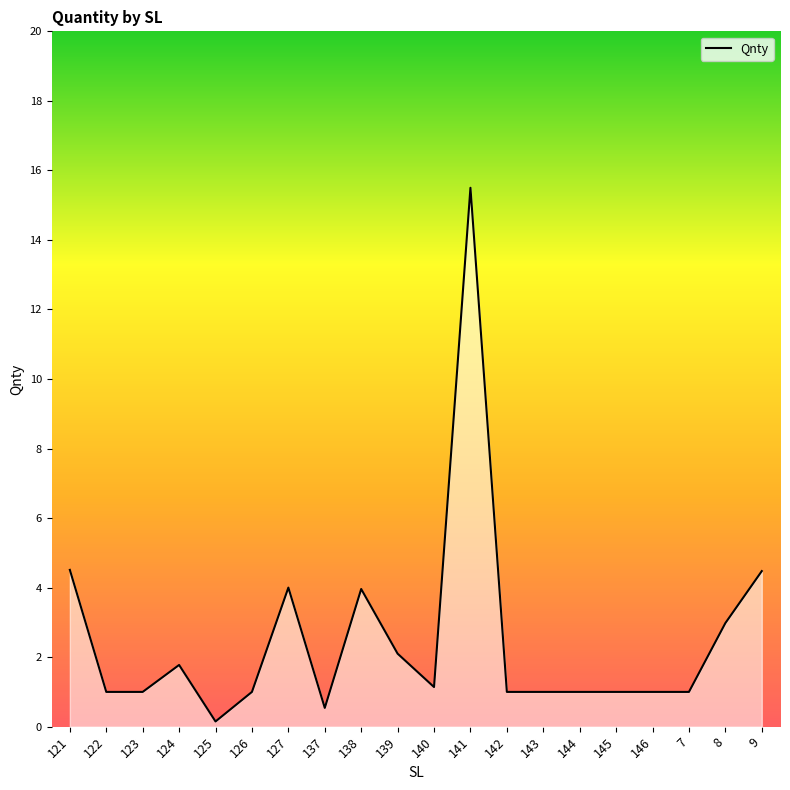

Is it true that the value at 139 is 2.1?

True